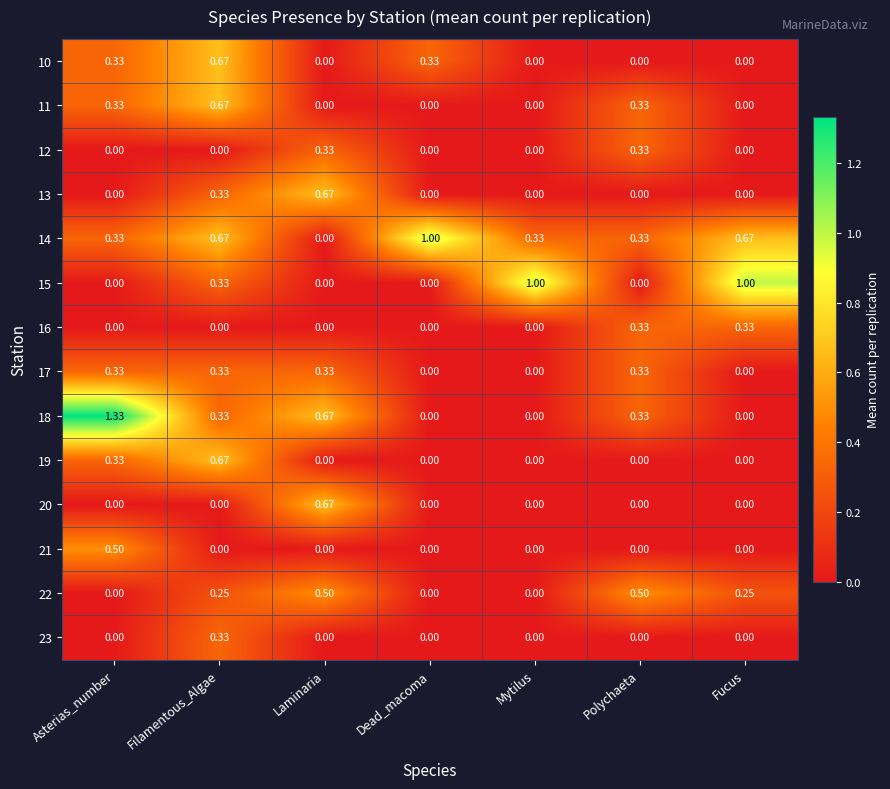

At how many categories does at least one series exceed 0?

7